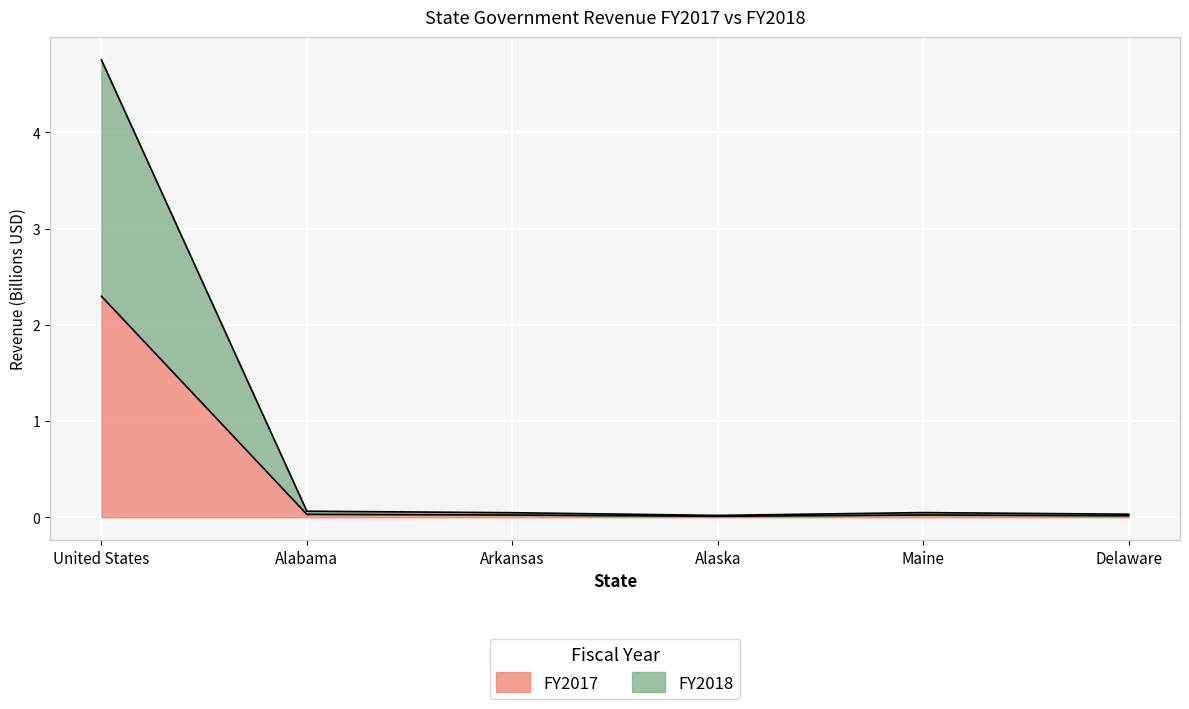

At which category does FY2018 reach its first local peak?

Maine